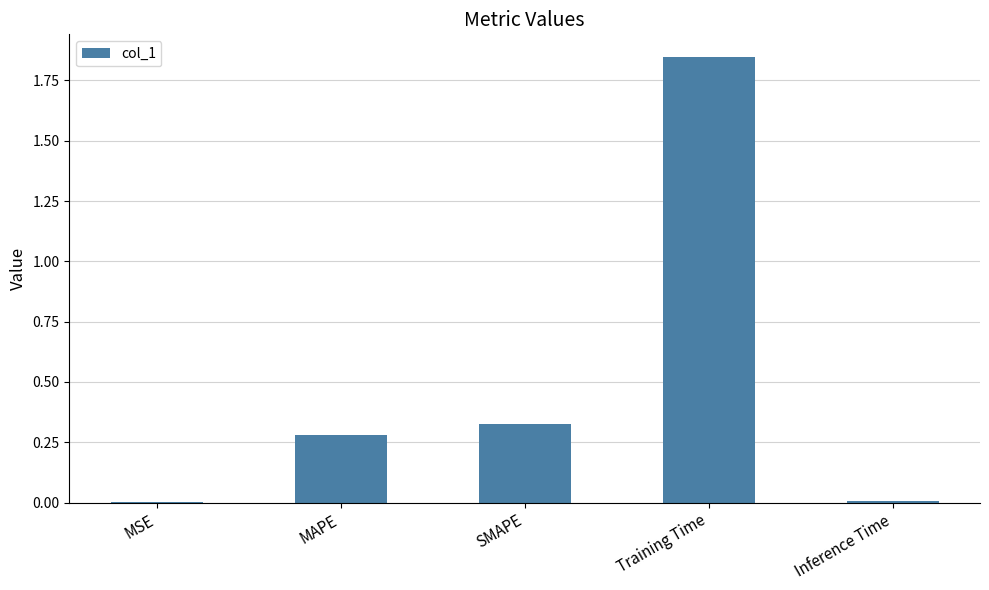

Is it true that the value at MAPE is 0.1?

False